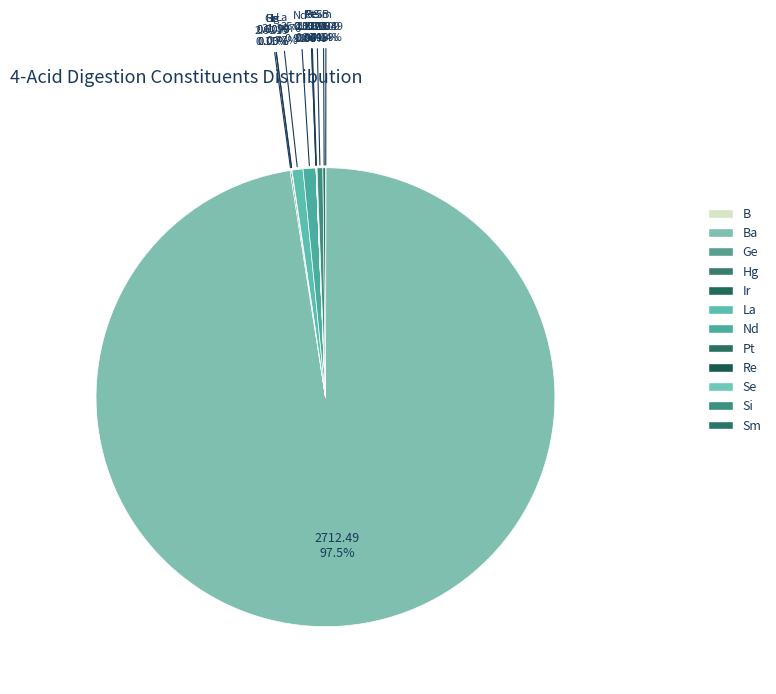

How many segments does this pie chart have?

12